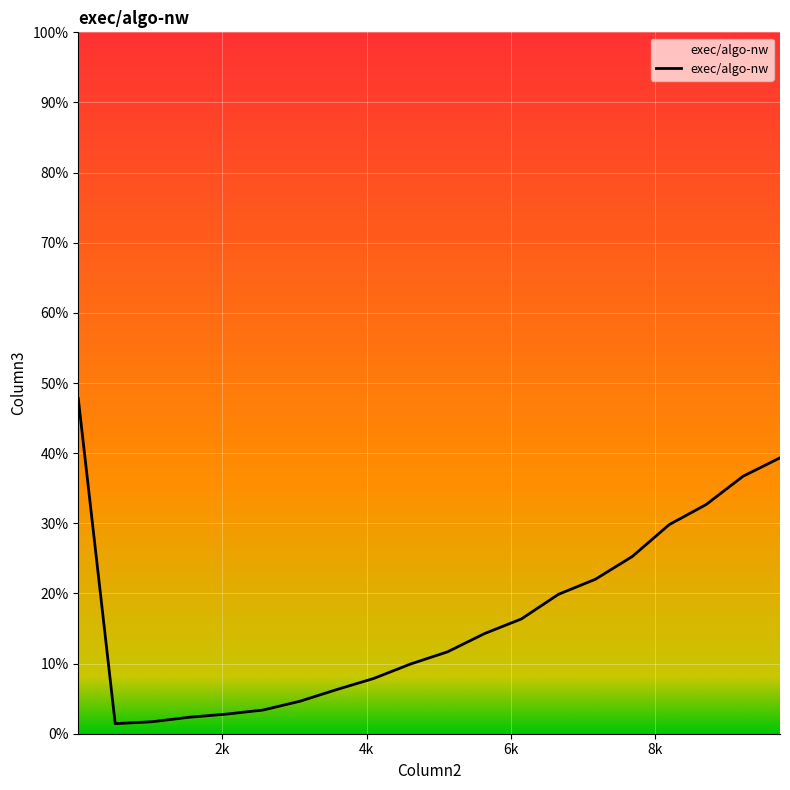

Does the chart have visible grid lines?

Yes